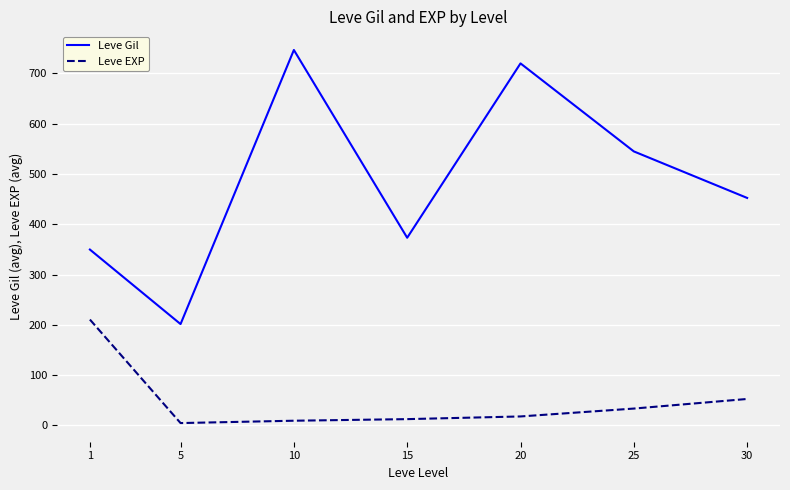

What is the sum of the Leve Gil values at 1 and 15?

723.2